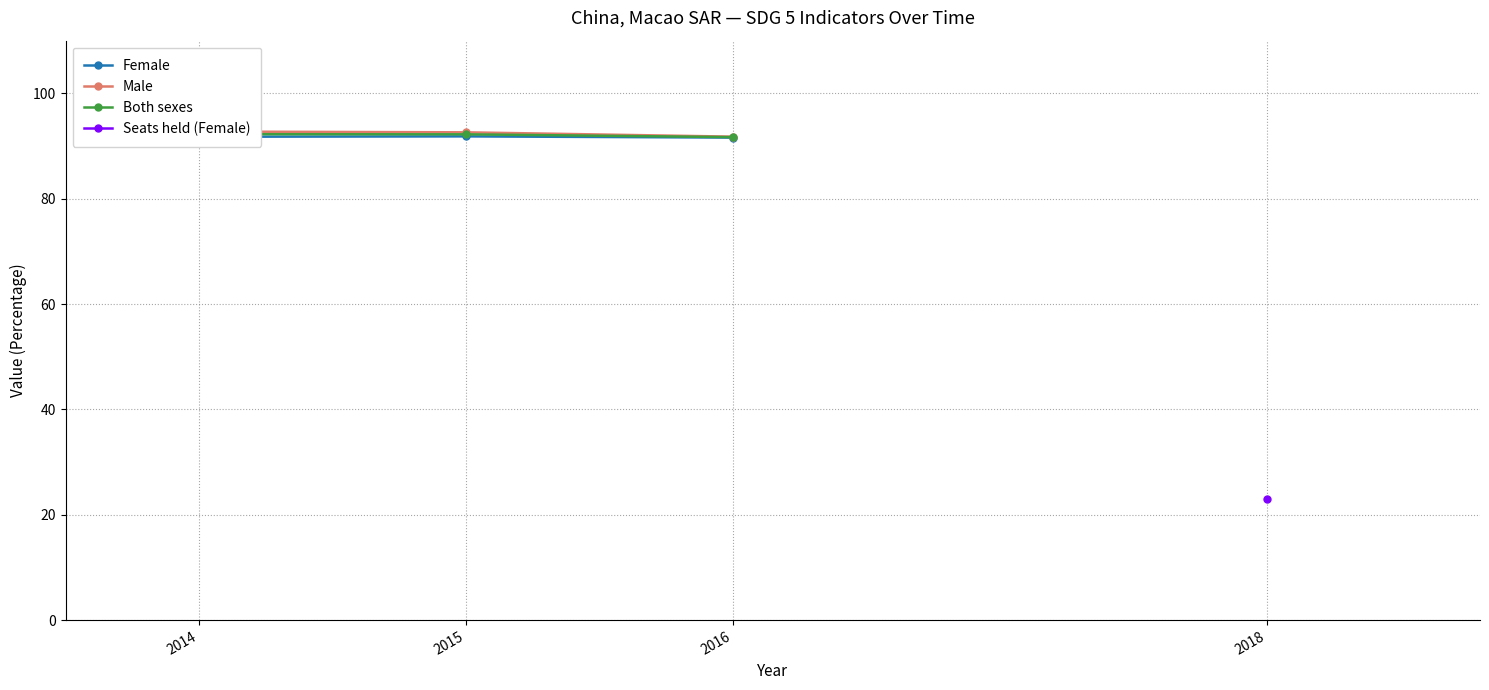

Is the value of Both sexes at 2015 greater than the value of Male at 2014?

No